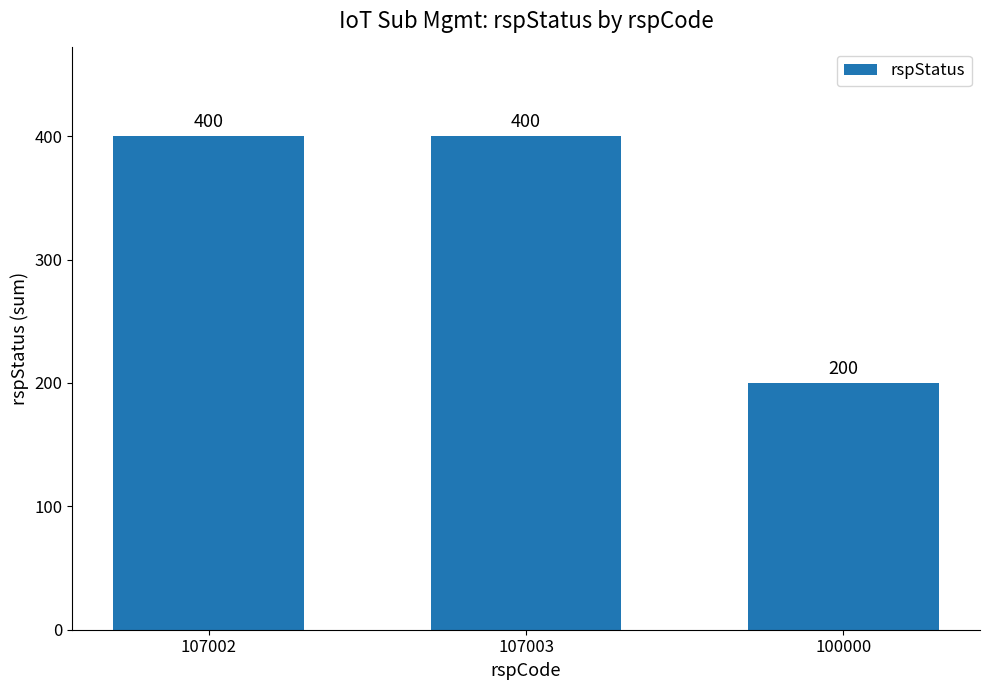

What is the ratio of the value at 107002 to the value at 100000?

2.0